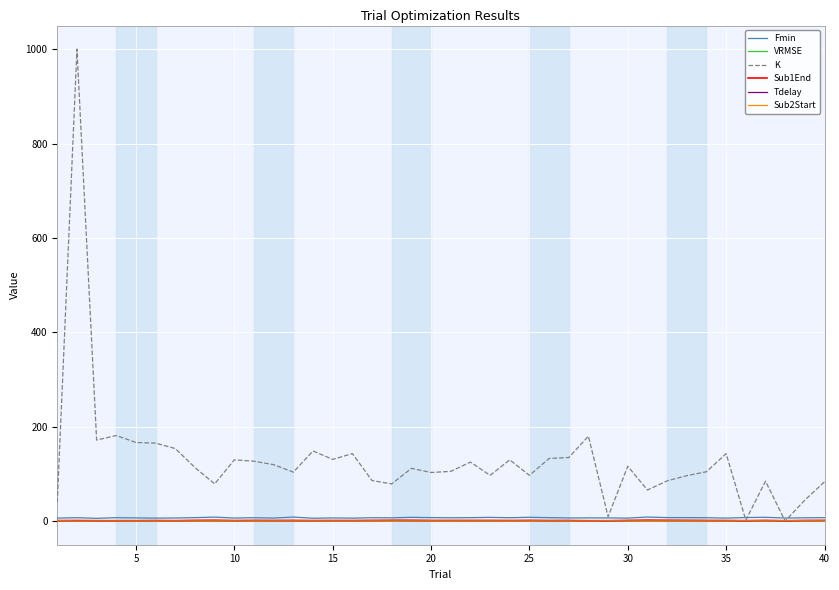

Which series has the largest total across all categories?

K